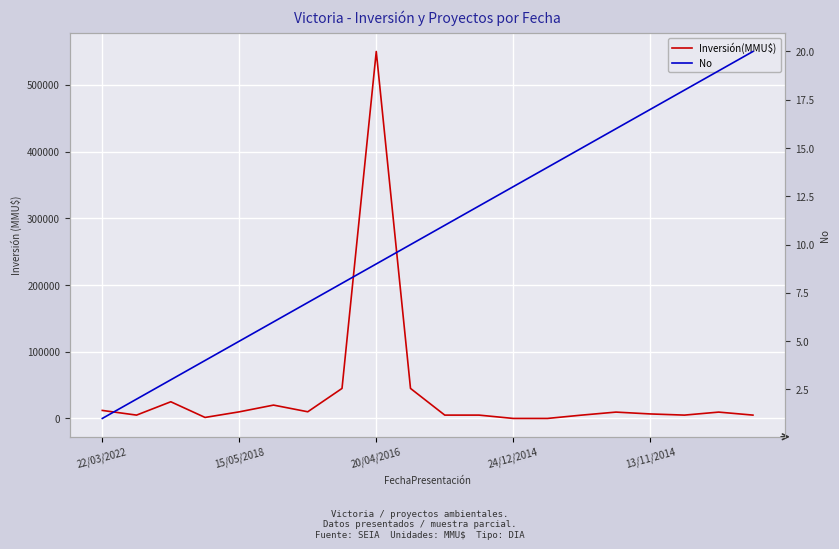

What is the difference between the second highest and minimum values in the Inversión(MMU$) series?

44990